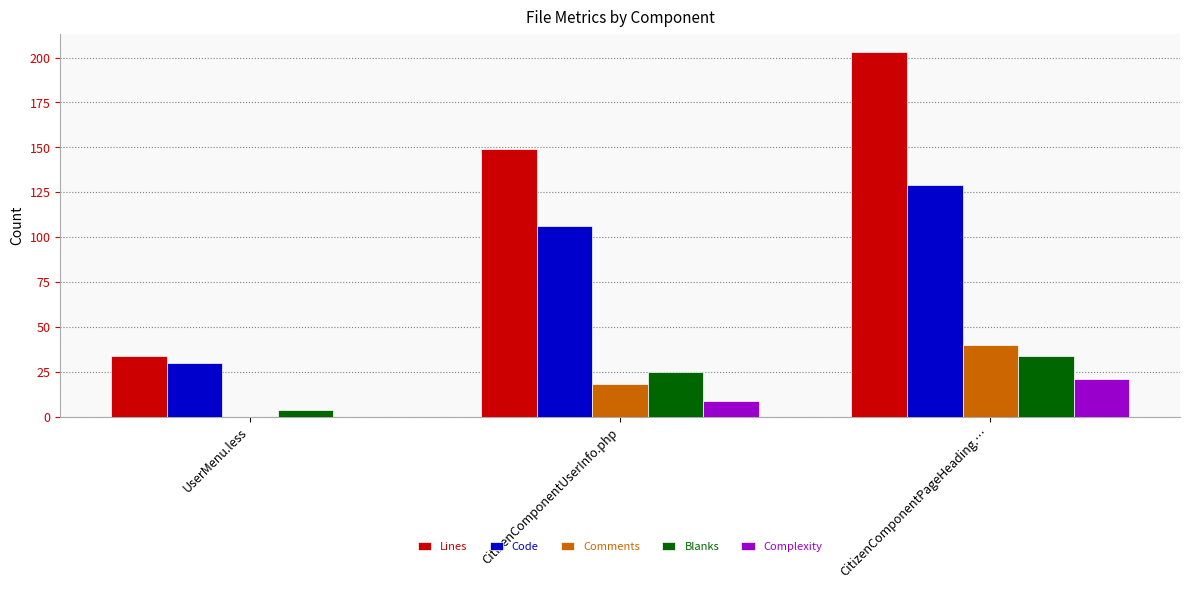

At which label is Code closest to 79?

CitizenComponentUserInfo.php